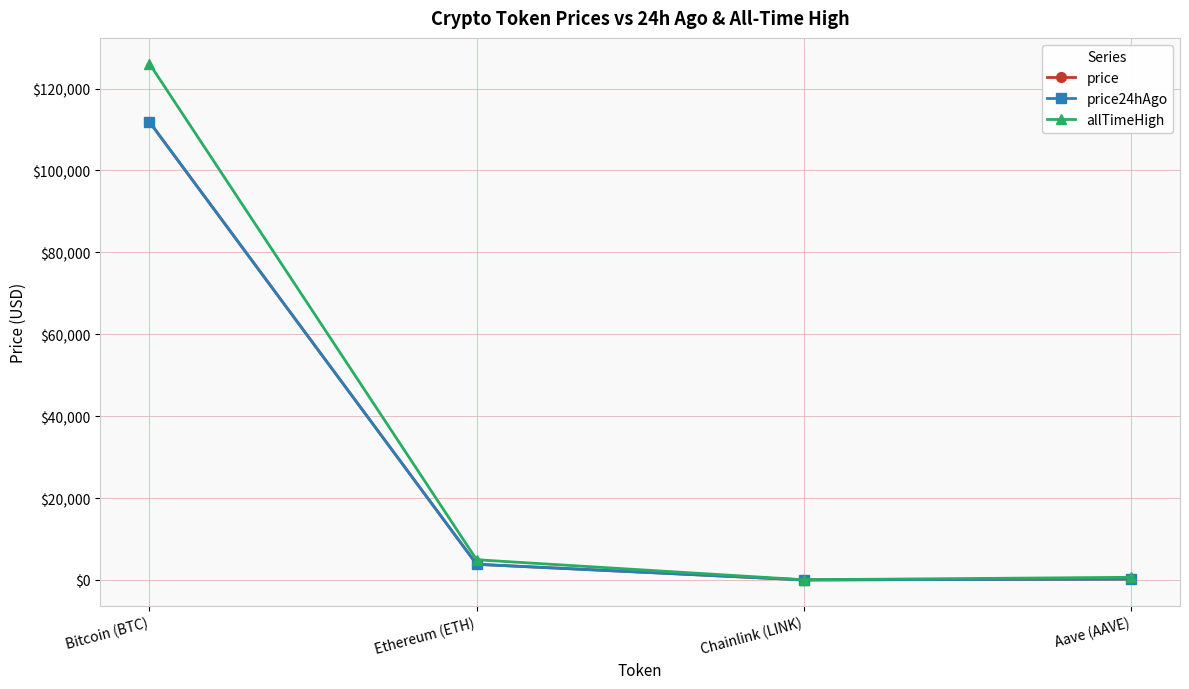

How many lines are shown in the chart?

3